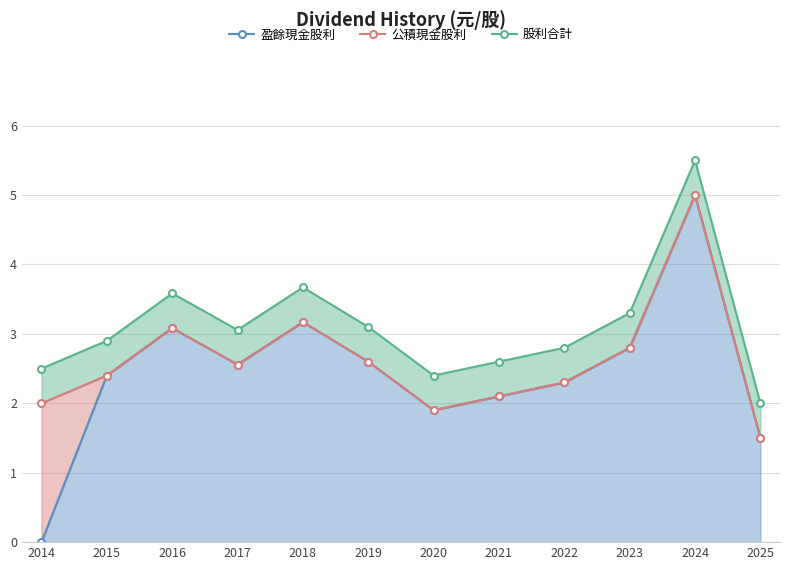

What is the maximum value for 公積現金股利?

5.0